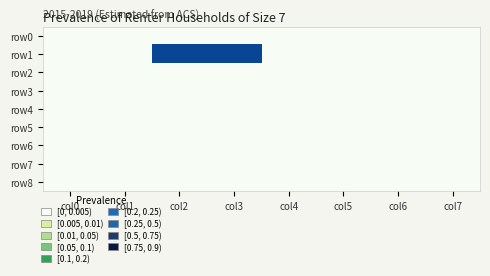

Which series changed the most between col3 and col4?

row1